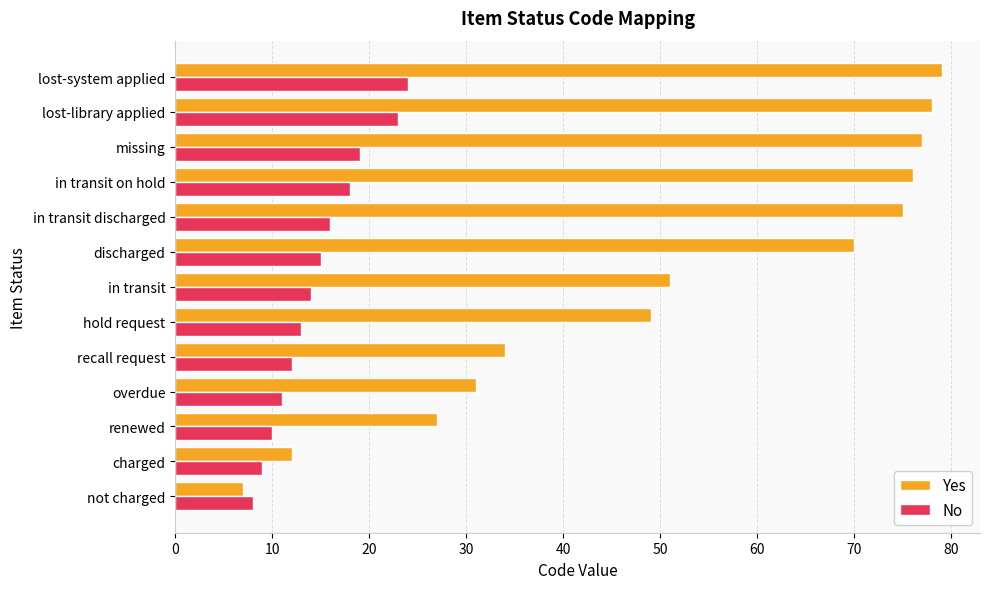

Count the number of categories in the chart.

13